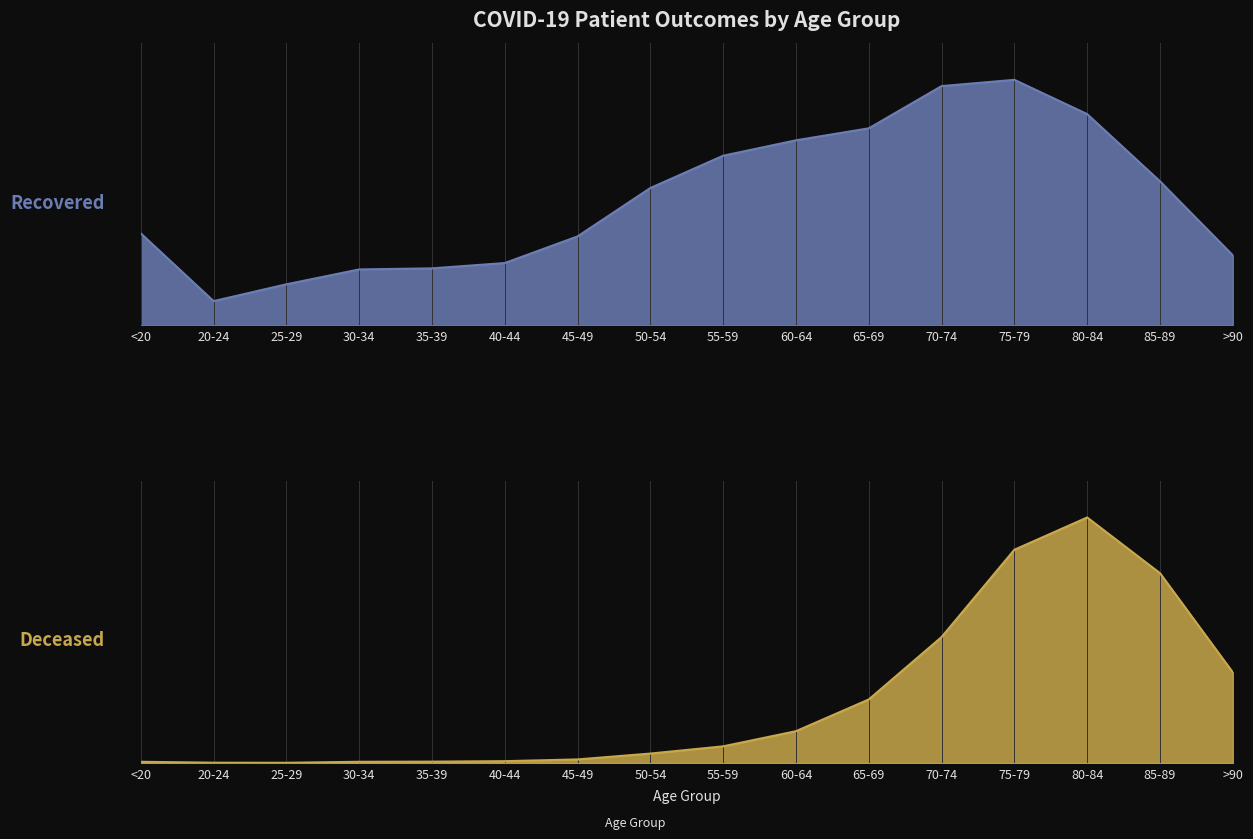

Reading left to right, extract all data points from this chart.

patients_recovered: 4475	1180	1998	2722	2774	3033	4329	6685	8256	9006	9589	11644	11949	10281	7010	3410
patients_deceased: 16	4	3	16	18	24	47	124	219	418	835	1655	2802	3226	2494	1191